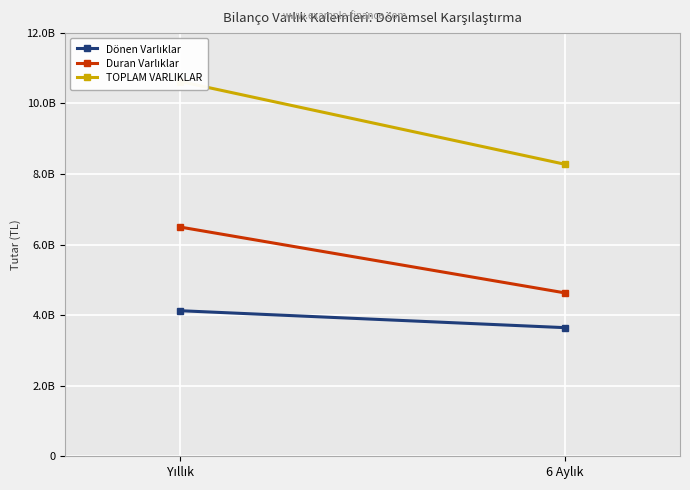

List the series in order of their peak value, lowest first.

Dönen Varlıklar, Duran Varlıklar, TOPLAM VARLIKLAR